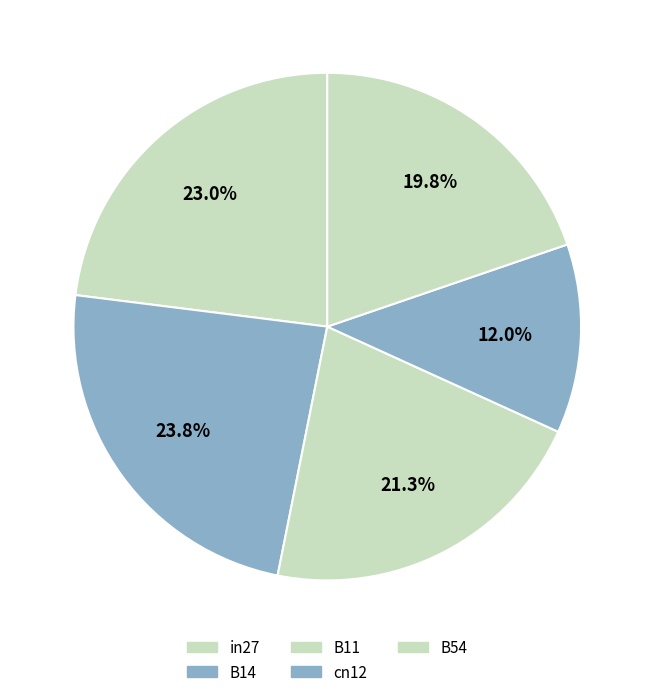

How many slices are in this pie chart?

5